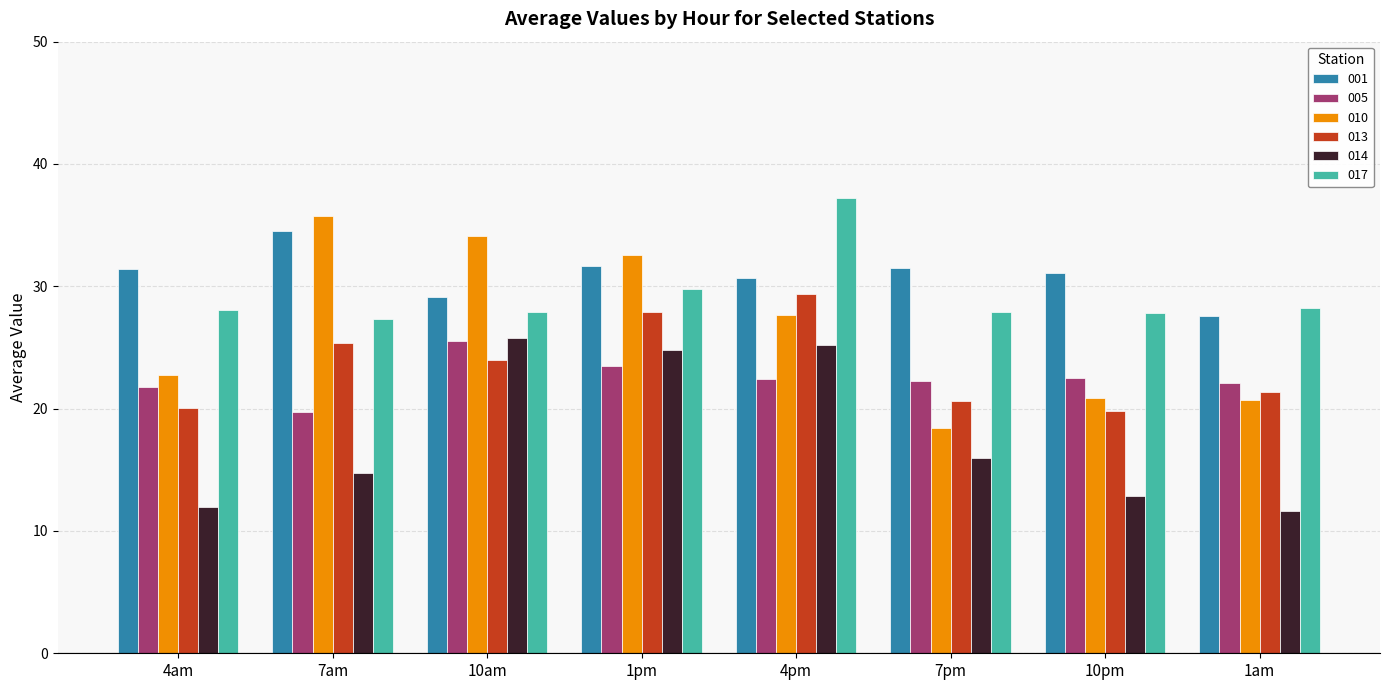

The 014 series shows 36.7 at 4pm. True or false?

False